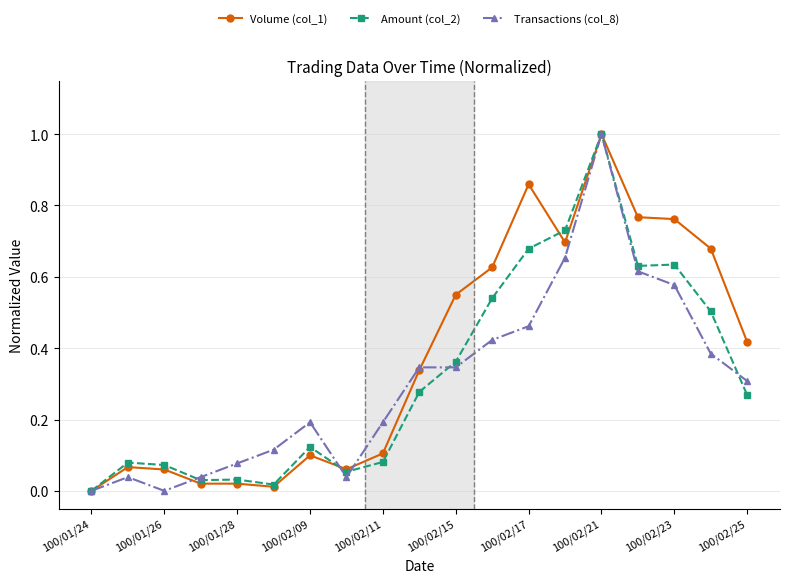

What is the maximum value shown in the chart?

1.0